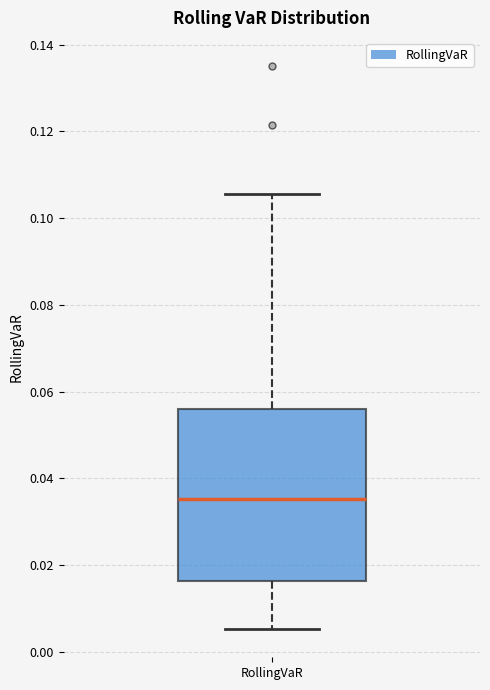

Where does the upper whisker of the box for RollingVaR end on the y-axis? The values are not printed on the chart, so give them approximately, as read against the axis.

0.106